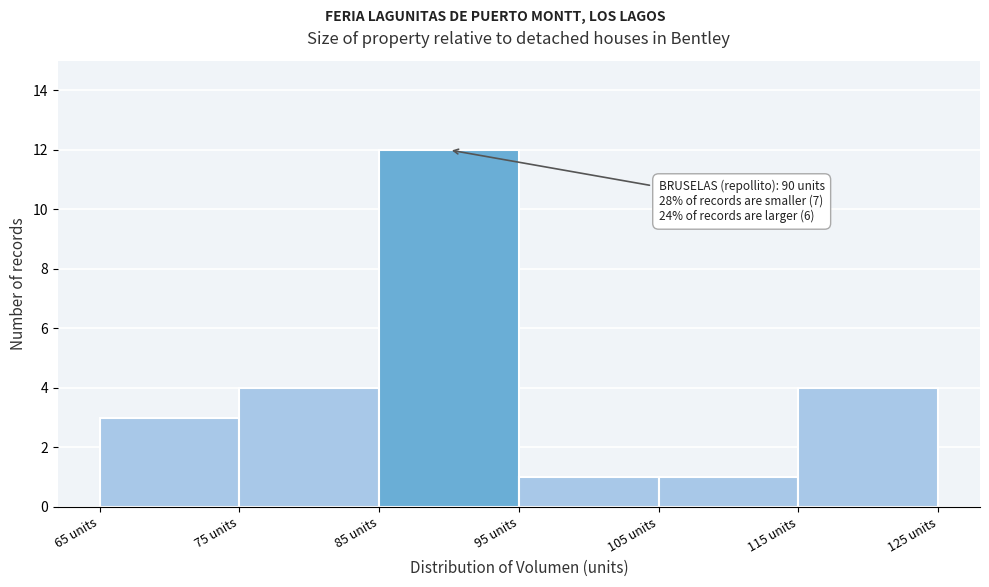

Over which range of the x-axis is the bar tallest?

85 to 95